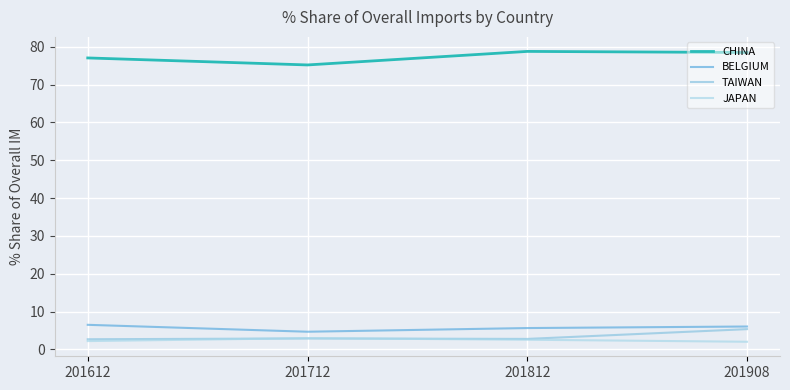

What are all the series names shown in the legend?

CHINA, BELGIUM, TAIWAN, JAPAN